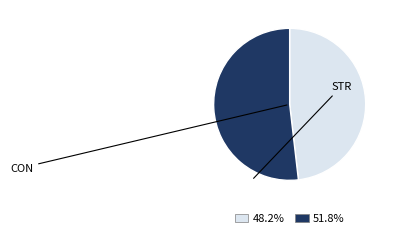

Is there a majority slice in this chart?

Yes